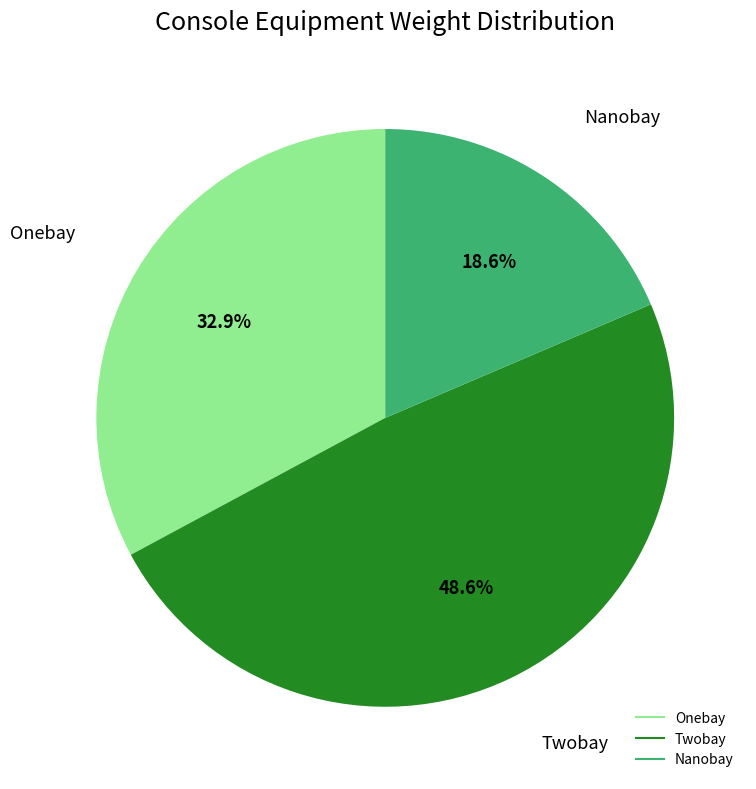

Which category has the biggest portion of the pie?

Twobay